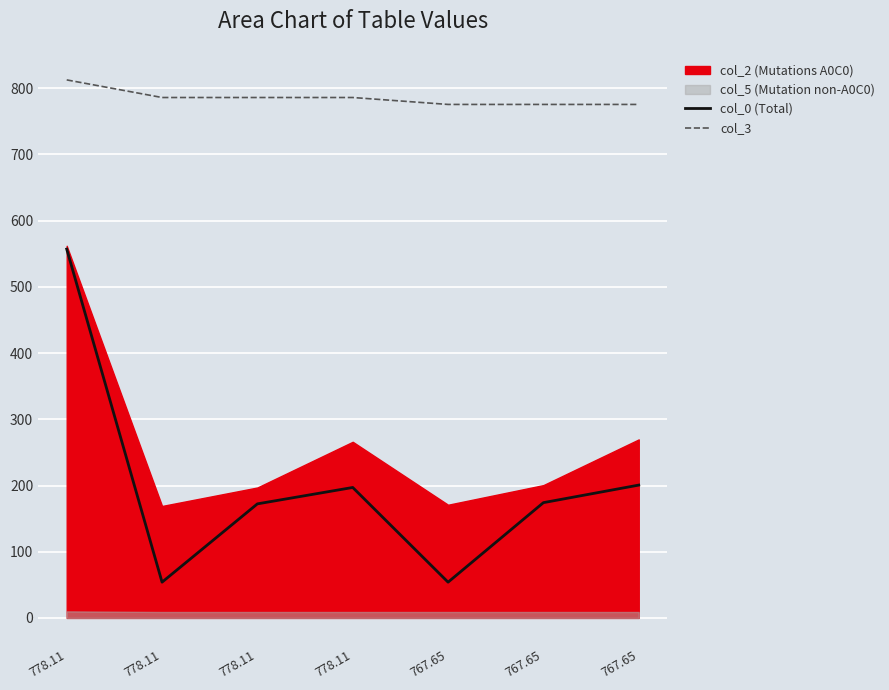

How many interior local peaks does the col_0 (Total) series have?

1